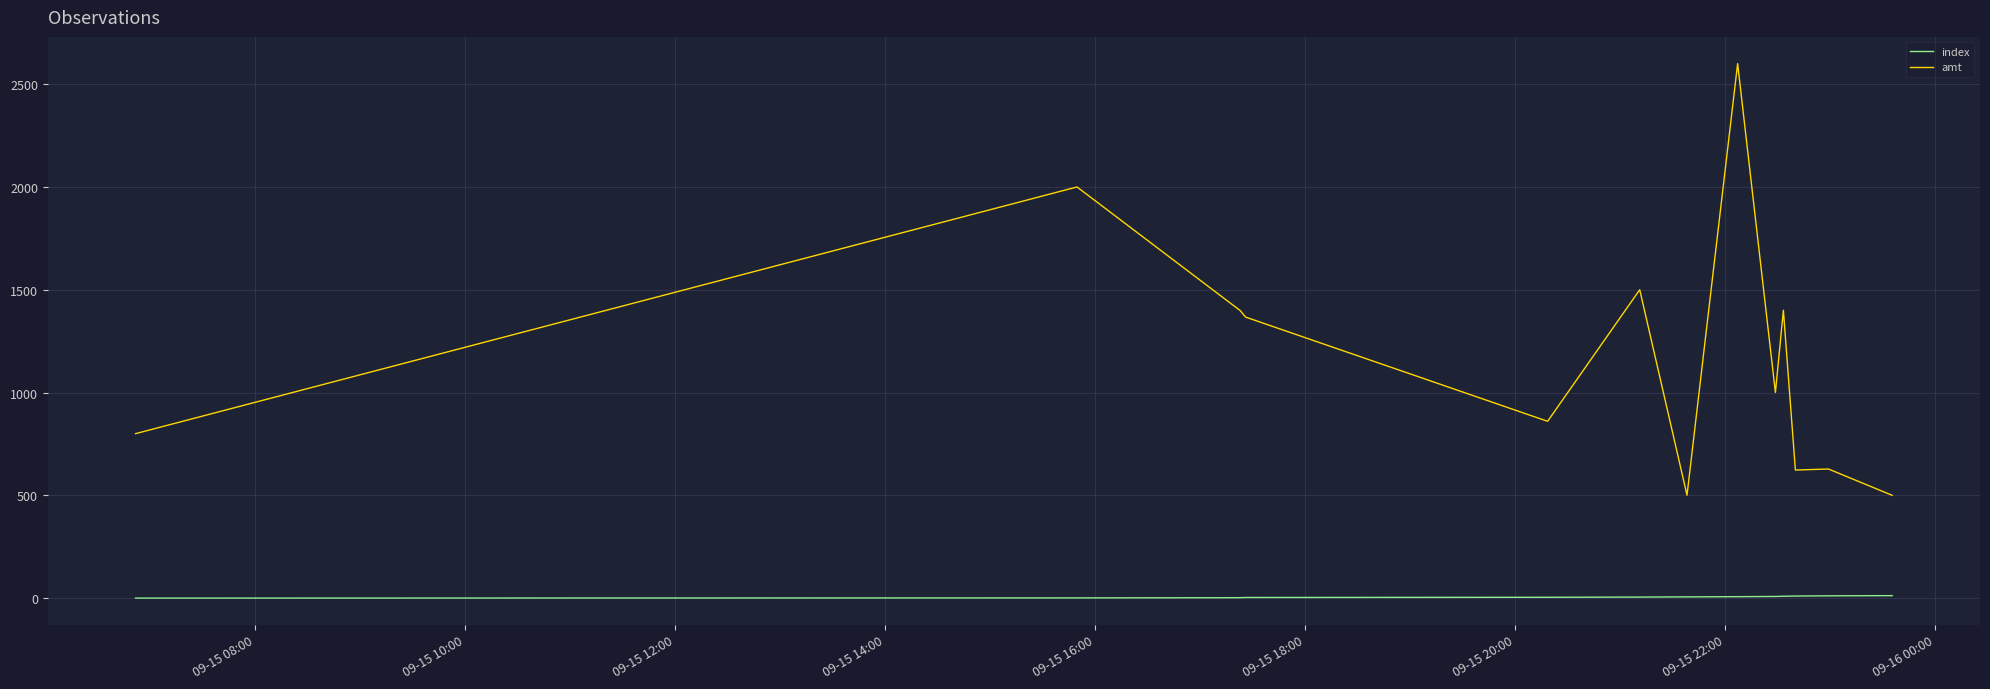

Which series has the widest spread of values?

amt